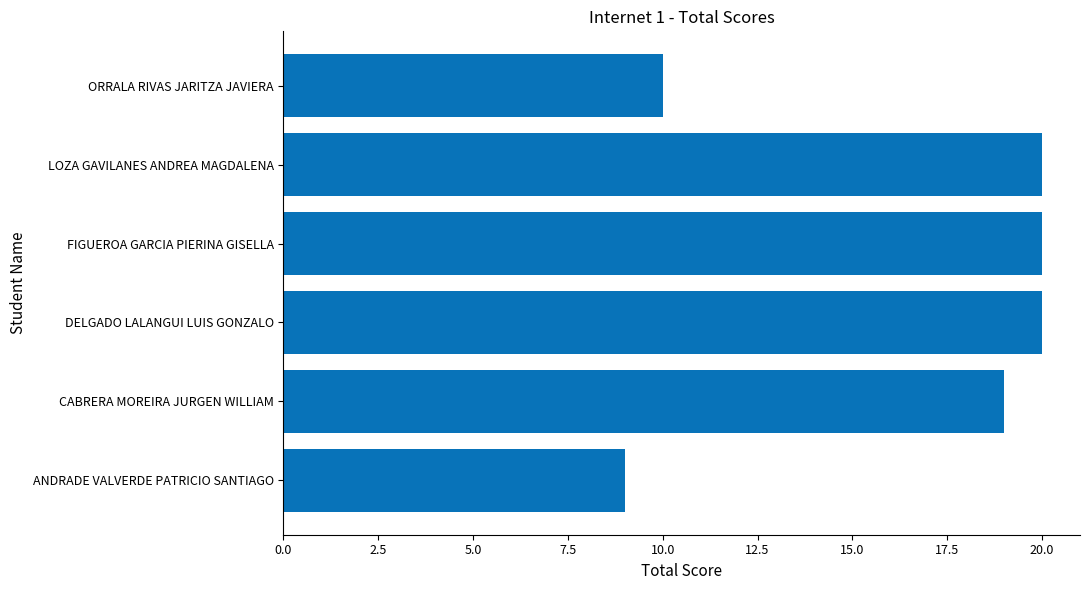

Between FIGUEROA GARCIA PIERINA GISELLA and ORRALA RIVAS JARITZA JAVIERA, which is larger?

FIGUEROA GARCIA PIERINA GISELLA